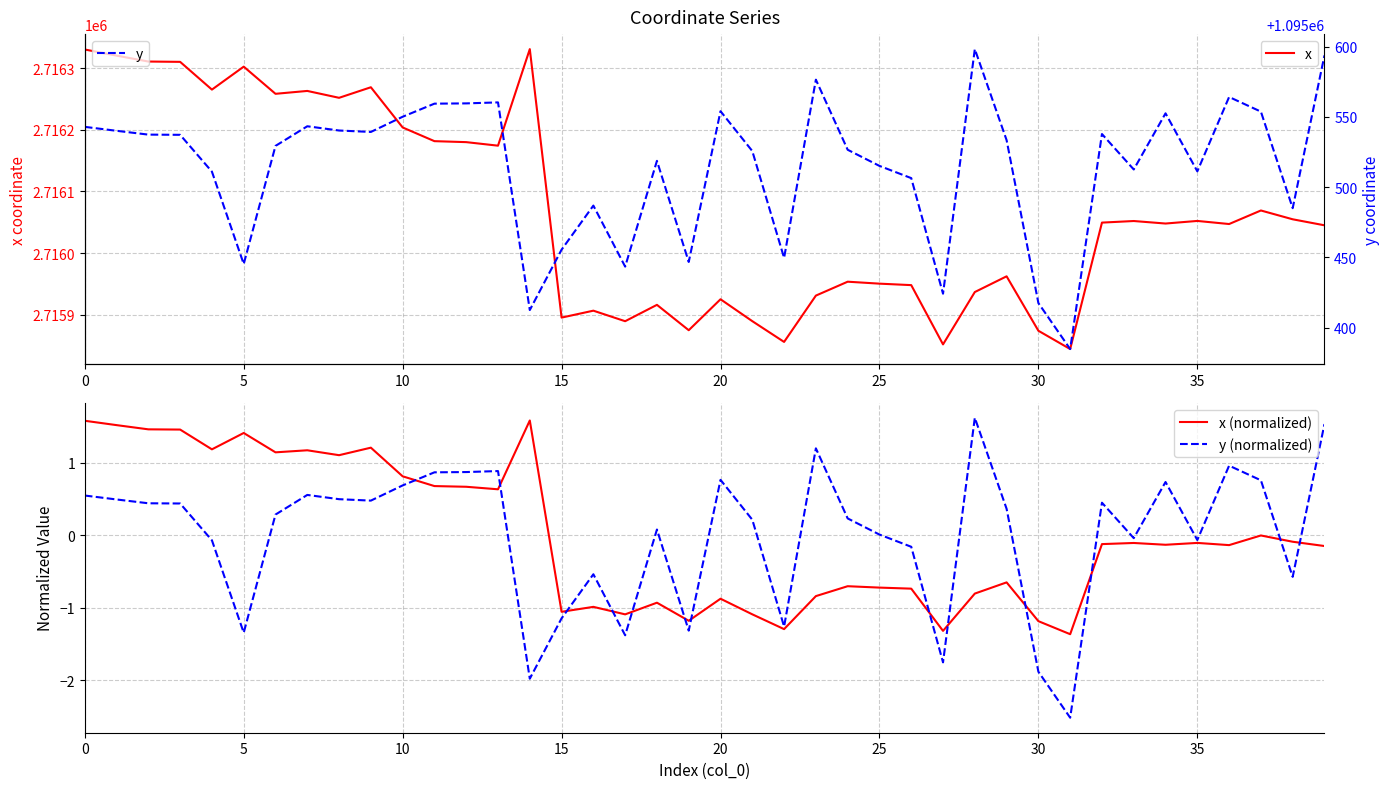

The x series shows 4031772.2 at 15. True or false?

False